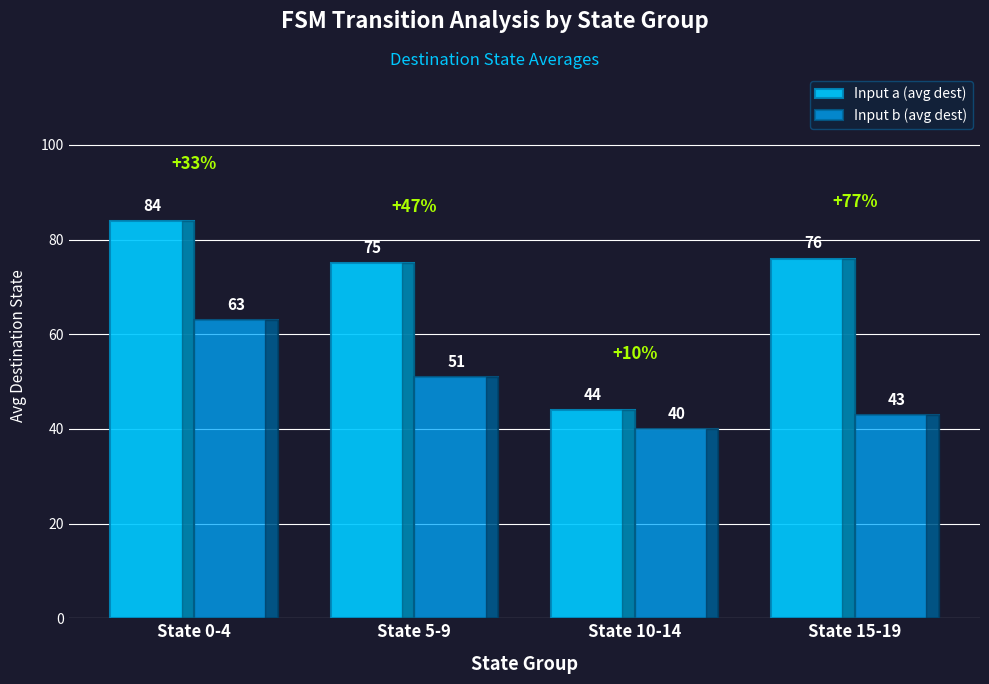

Are the bars grouped side by side (vs. stacked)?

Yes